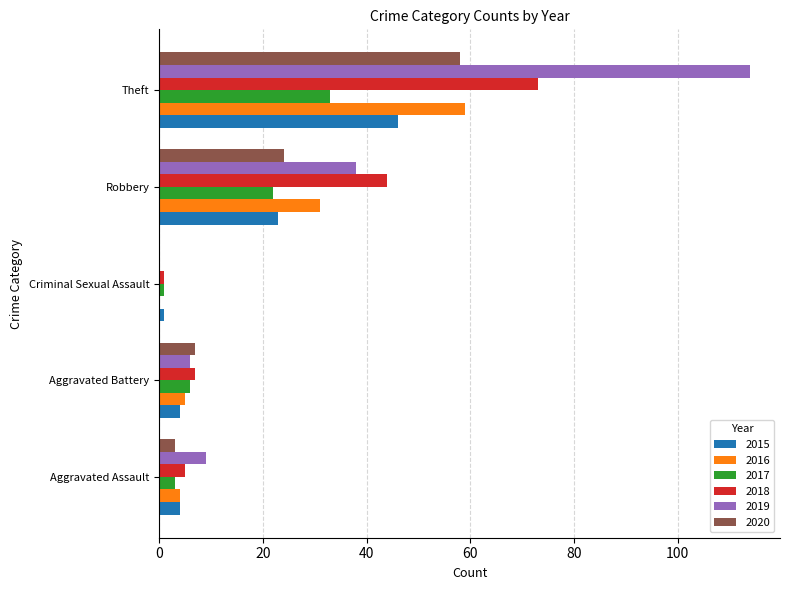

Where is 2017 nearest to the value 17?

Robbery